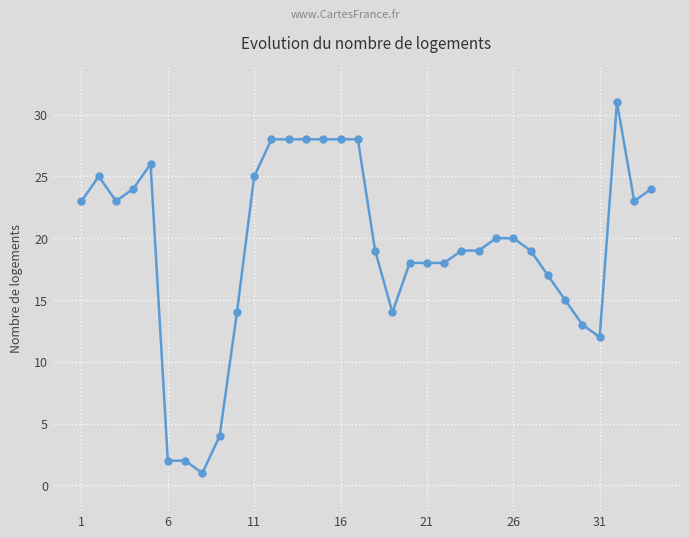

How many data points are less than 20?

17